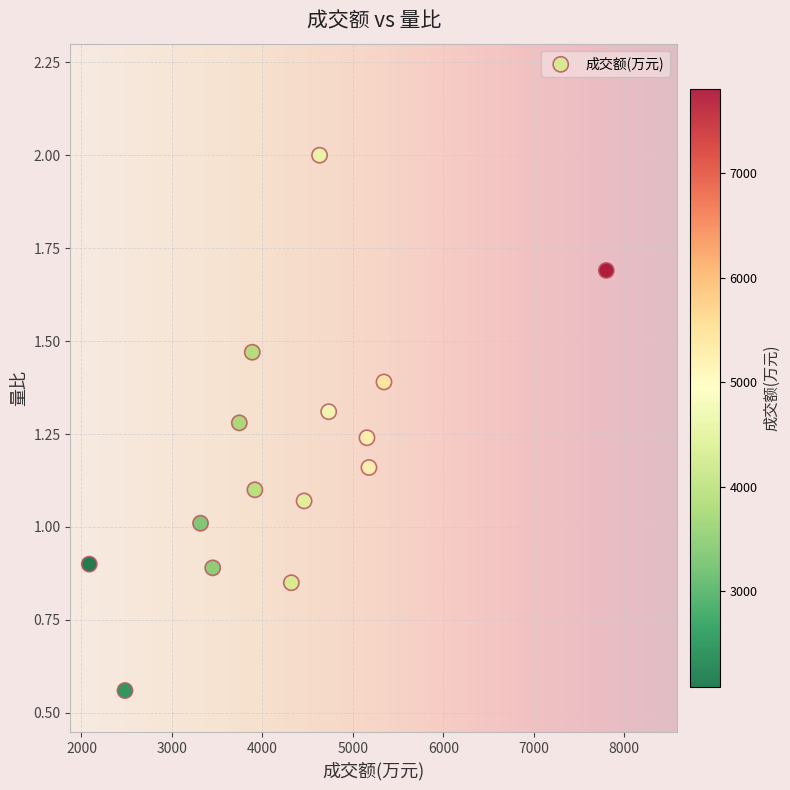

What is the range of X values (max minus min)?

5716.0